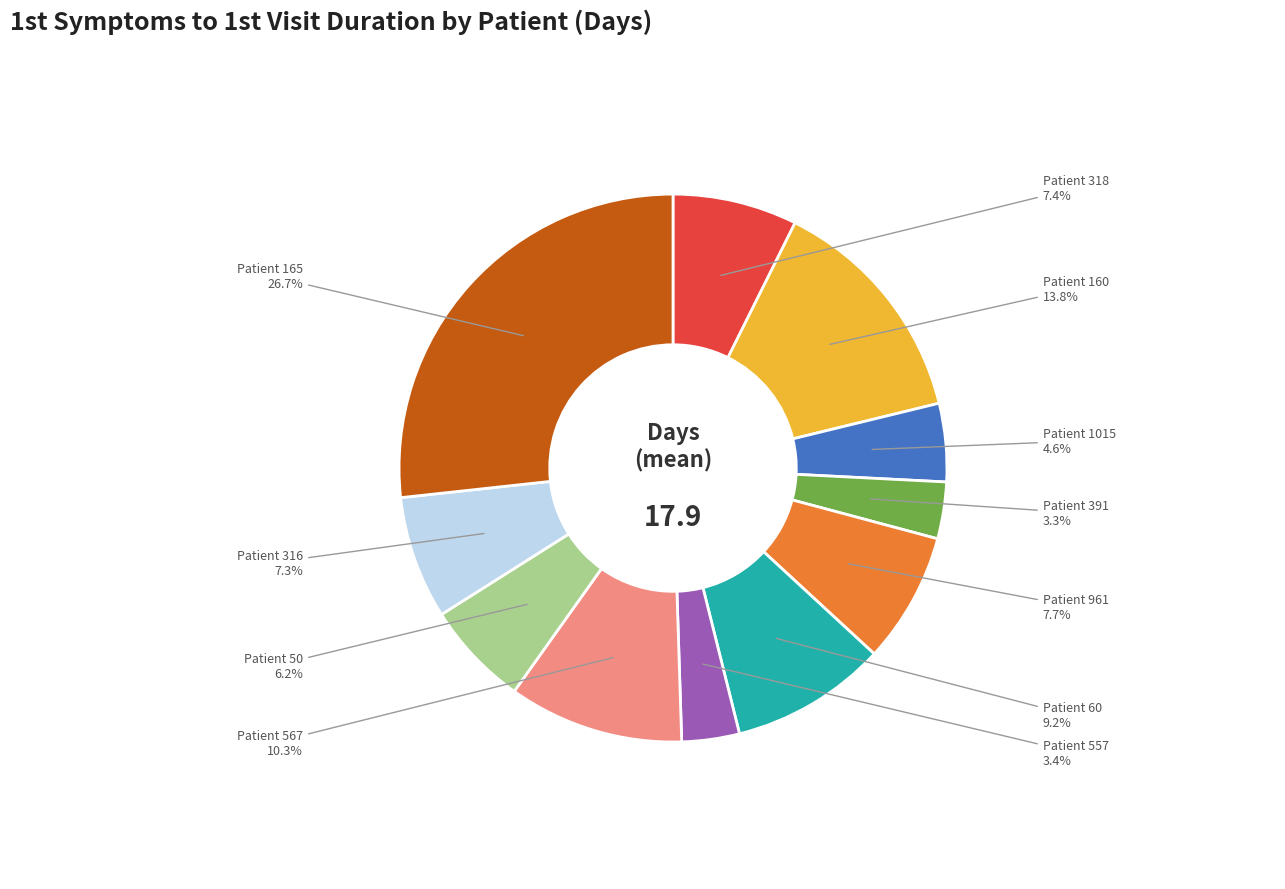

Is there any slice that represents more than half of the pie?

No